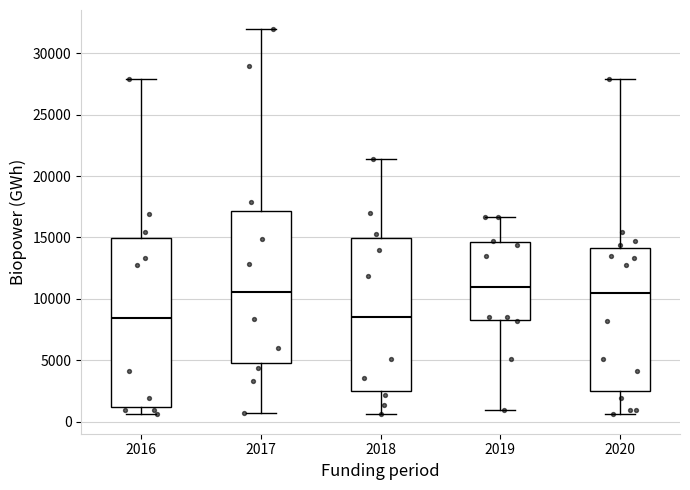

Where is the upper edge of the box at x = 2019 on the y-axis? The values are not printed on the chart, so give them approximately, as read against the axis.

14500